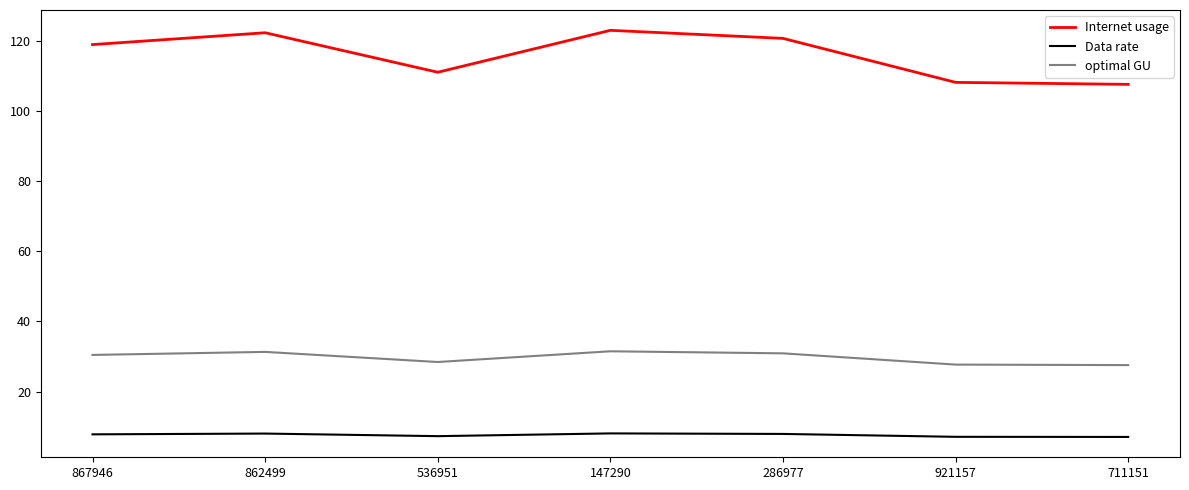

True or false: optimal GU and Internet usage intersect in this chart.

False